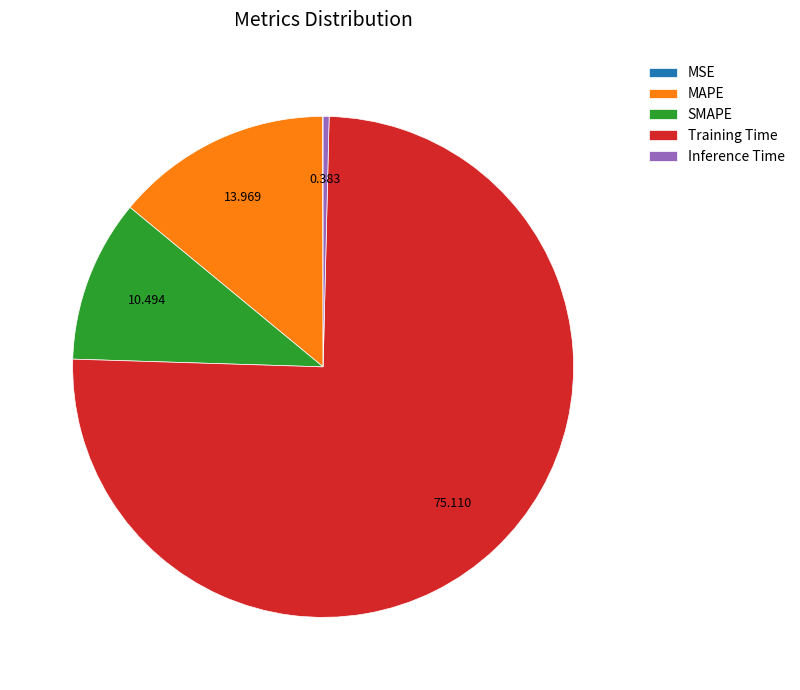

Is it true that SMAPE is 16% of the pie?

False